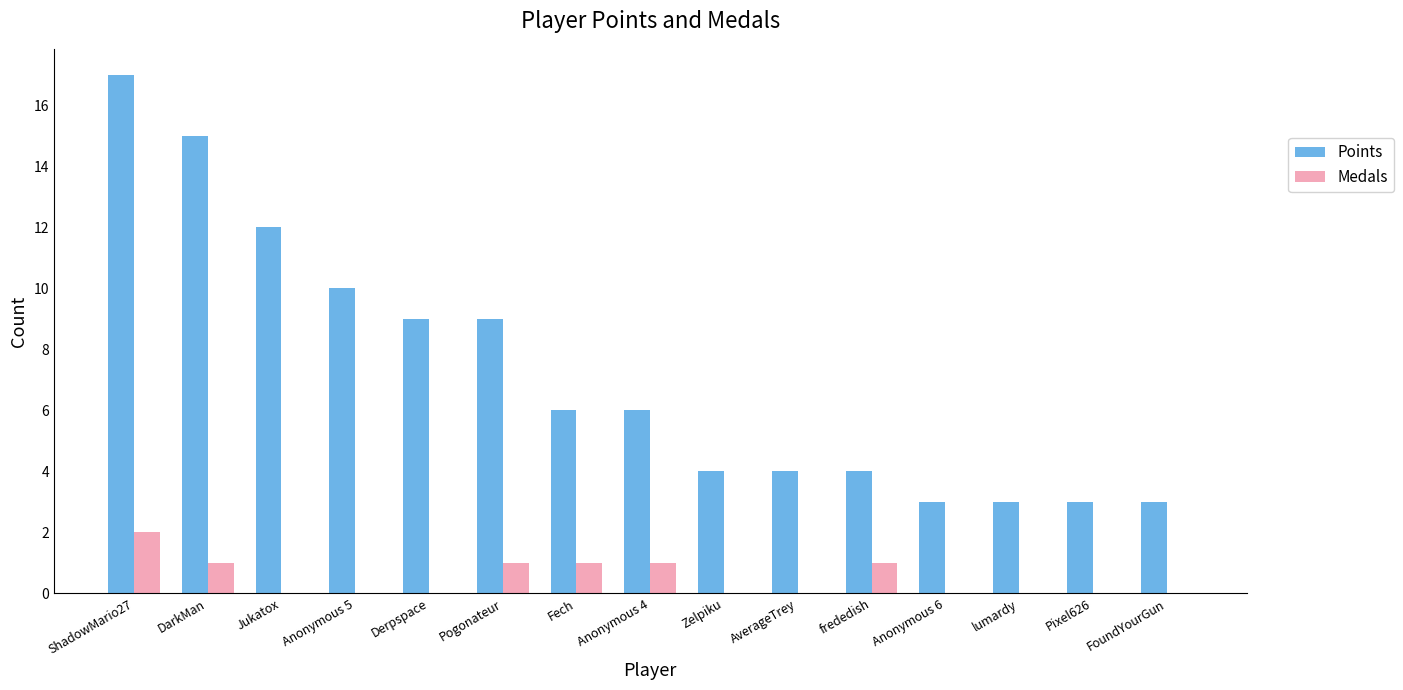

Count the number of data series in this chart.

2